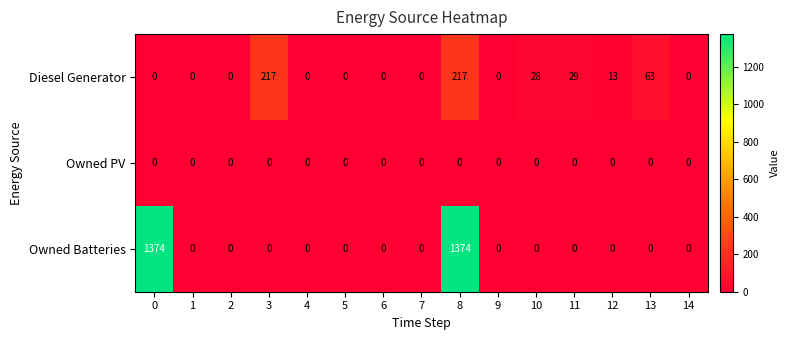

List the series in order of their peak value, lowest first.

Owned PV, Diesel Generator, Owned Batteries